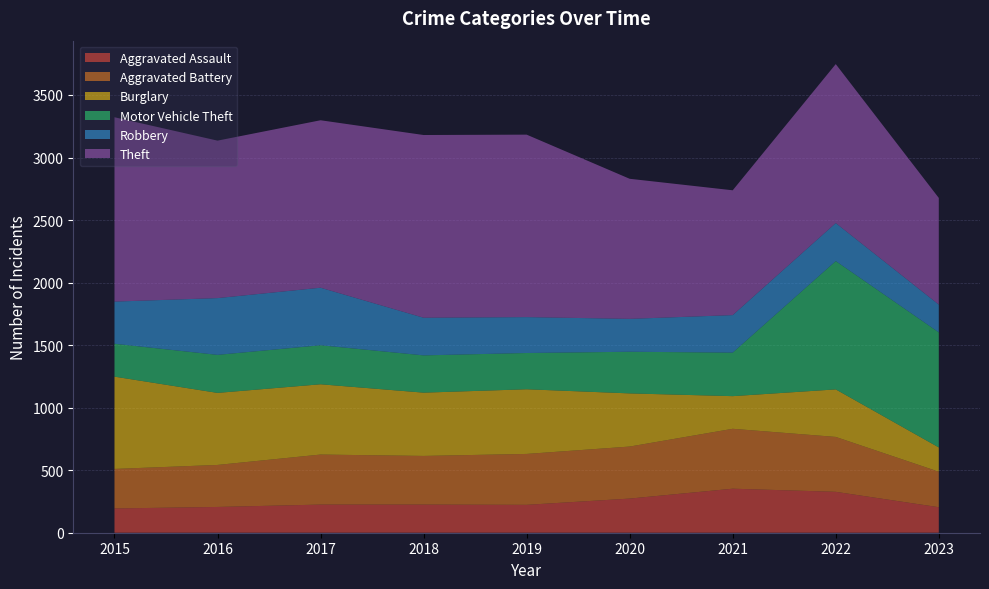

Reading left to right, extract all data points from this chart.

Aggravated Assault: 2015=194	2016=206	2017=225	2018=225	2019=223	2020=273	2021=352	2022=327	2023=204
Aggravated Battery: 2015=316	2016=336	2017=400	2018=389	2019=407	2020=416	2021=479	2022=439	2023=284
Burglary: 2015=738	2016=576	2017=562	2018=506	2019=517	2020=425	2021=261	2022=380	2023=194
Motor Vehicle Theft: 2015=263	2016=304	2017=312	2018=298	2019=290	2020=333	2021=348	2022=1026	2023=920
Robbery: 2015=337	2016=454	2017=460	2018=301	2019=287	2020=263	2021=300	2022=304	2023=222
Theft: 2015=1474	2016=1259	2017=1339	2018=1461	2019=1459	2020=1120	2021=998	2022=1271	2023=853